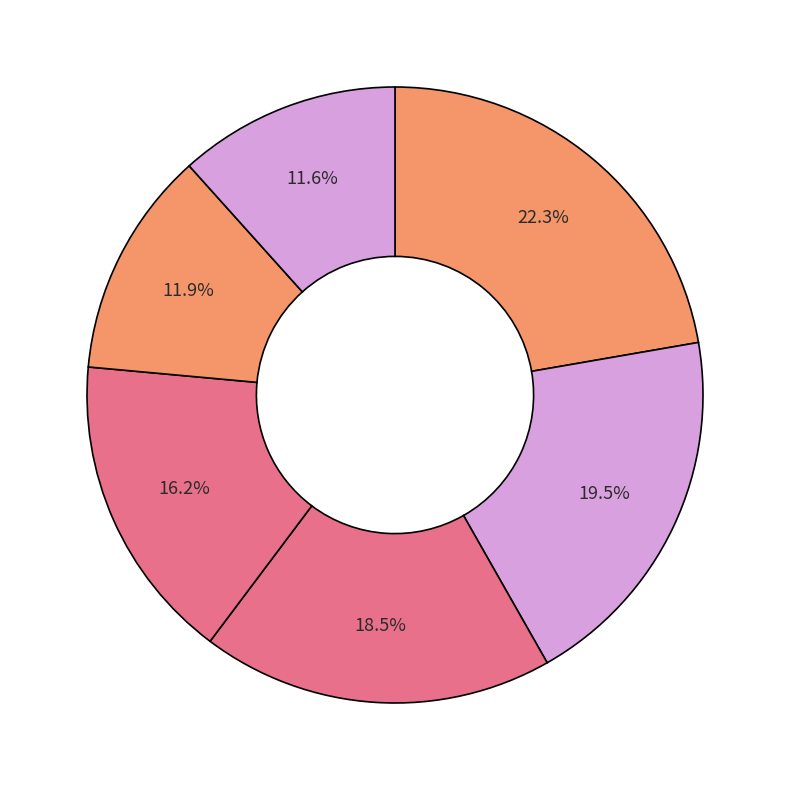

How many segments does this pie chart have?

6